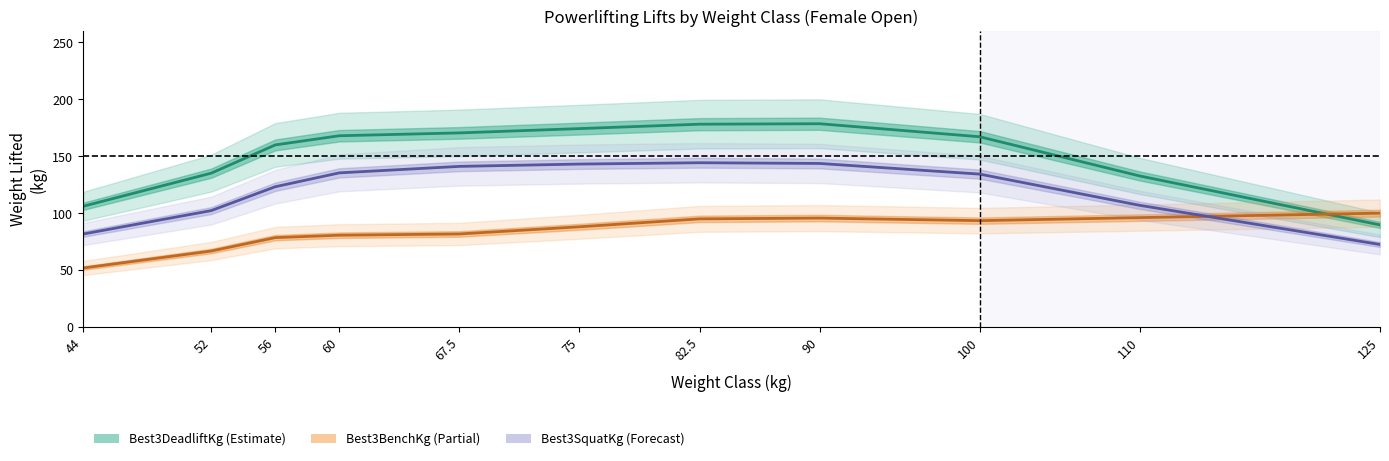

Does the chart display data point markers on the line(s)?

No